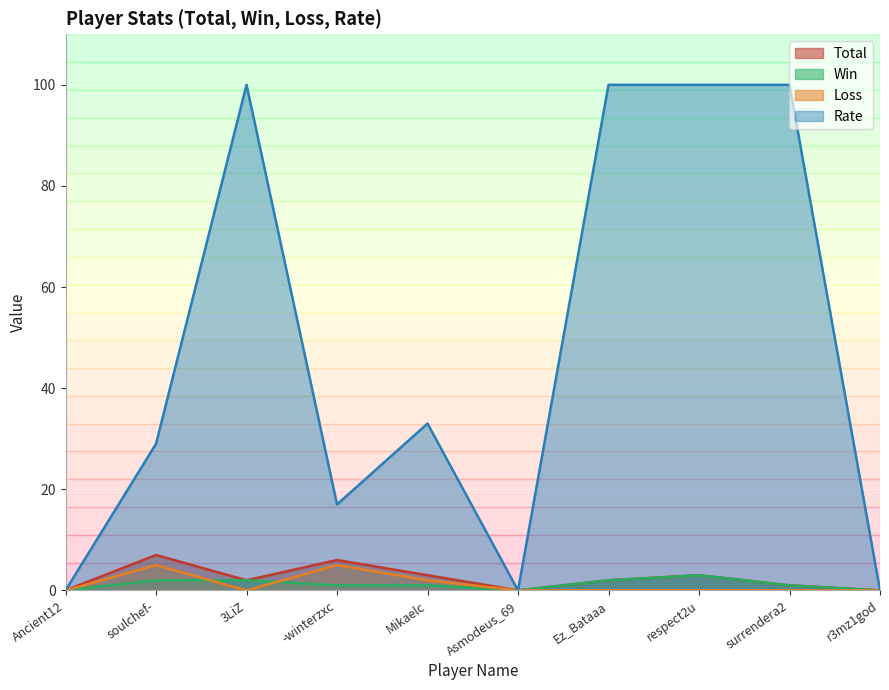

Between -winterzxc and r3mz1god, which series saw the biggest shift?

Rate